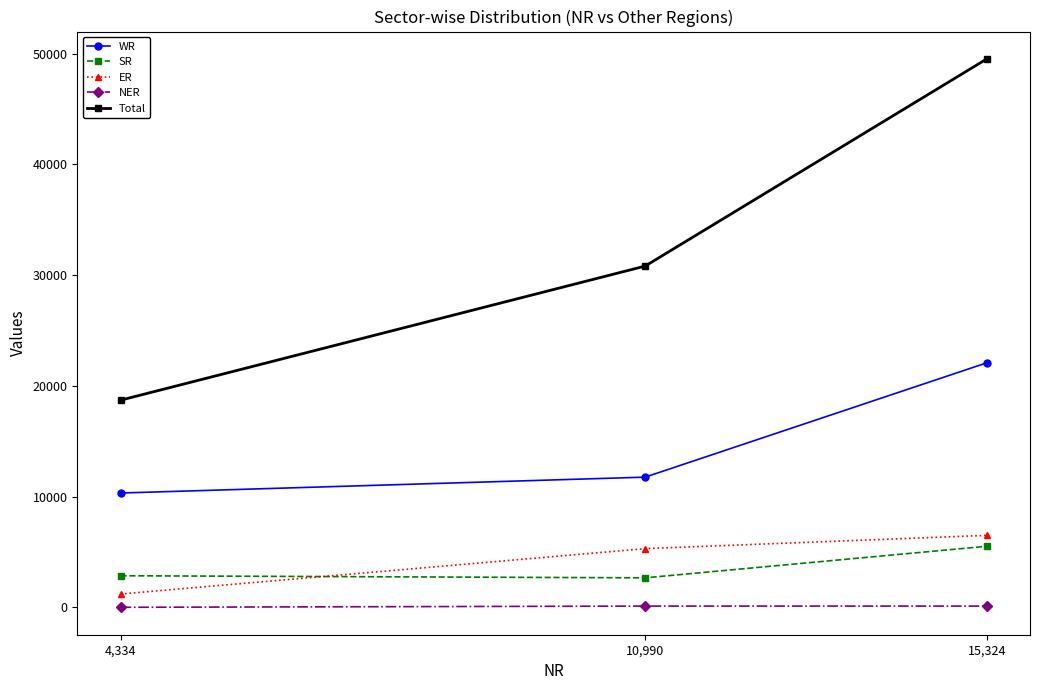

At which category is the sum across all series the highest?

15,324